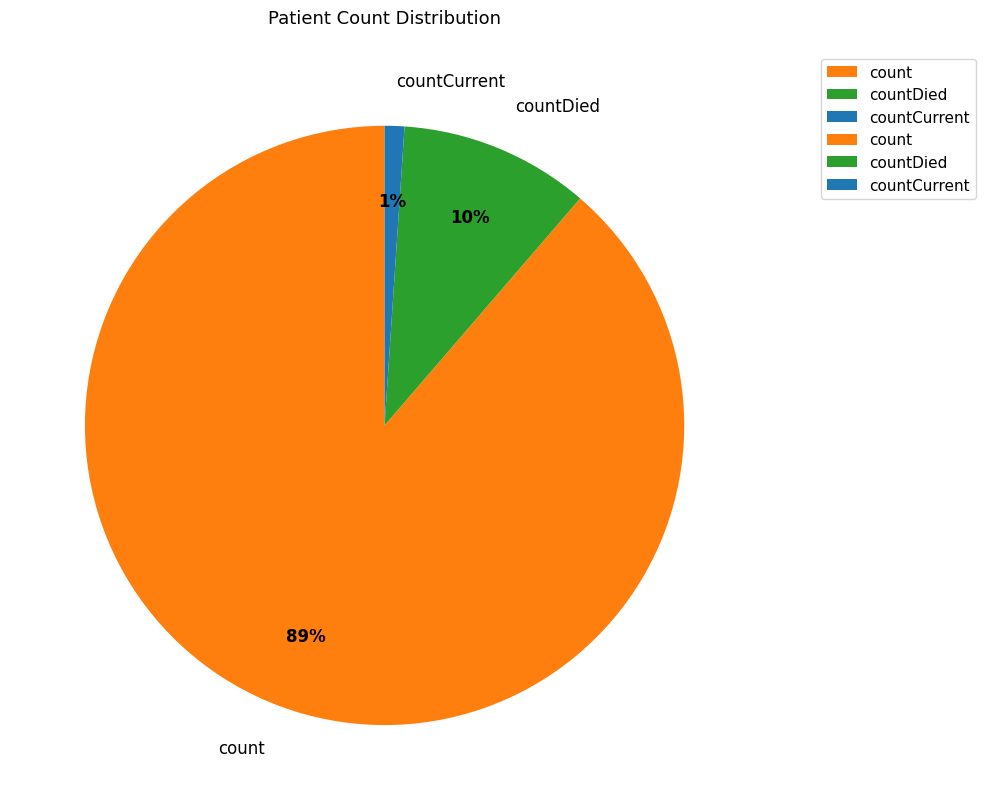

How many segments does this pie chart have?

3